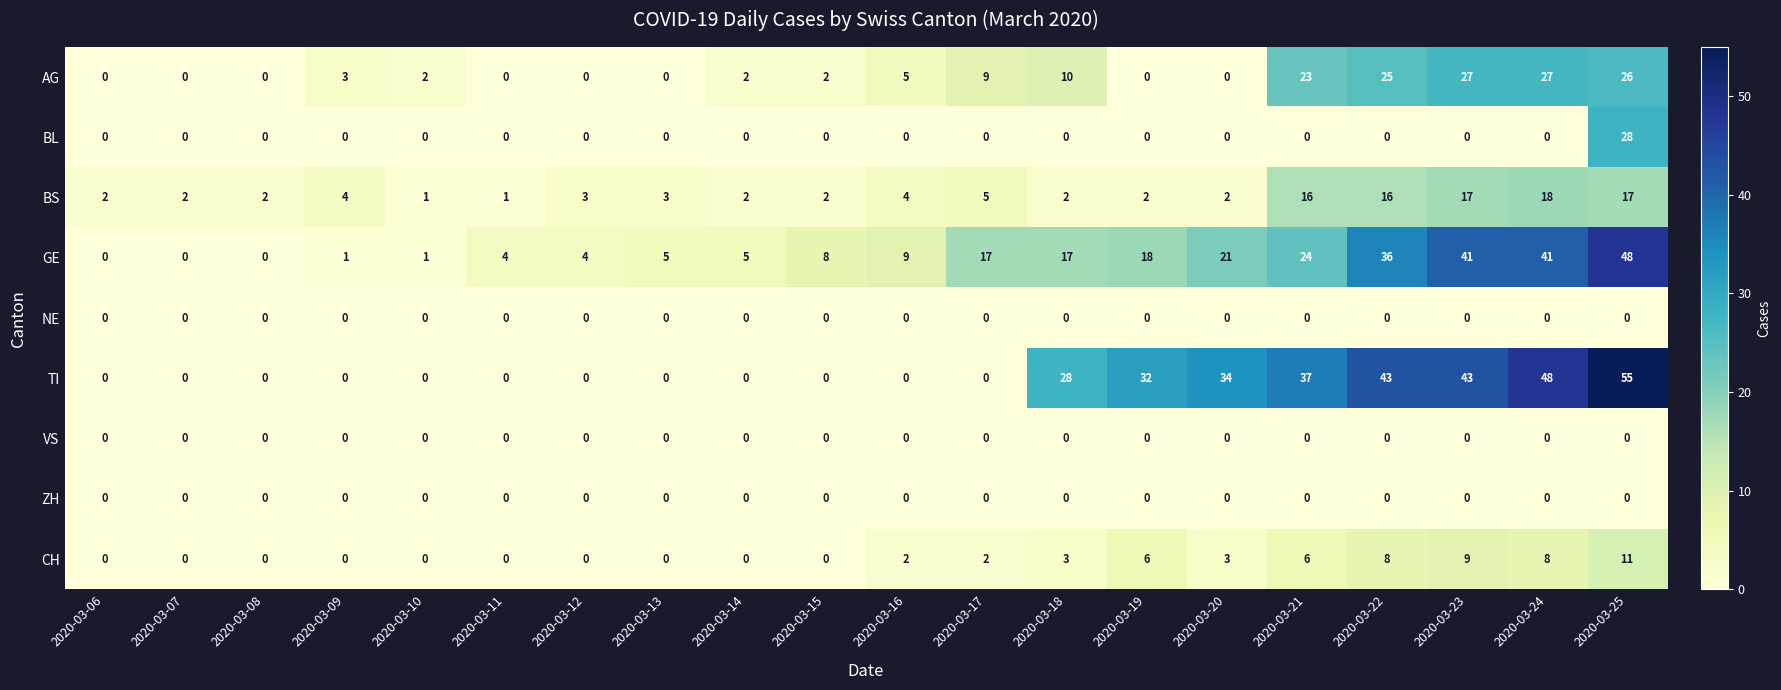

What is the difference between the GE values at 2020-03-17 and 2020-03-09?

16